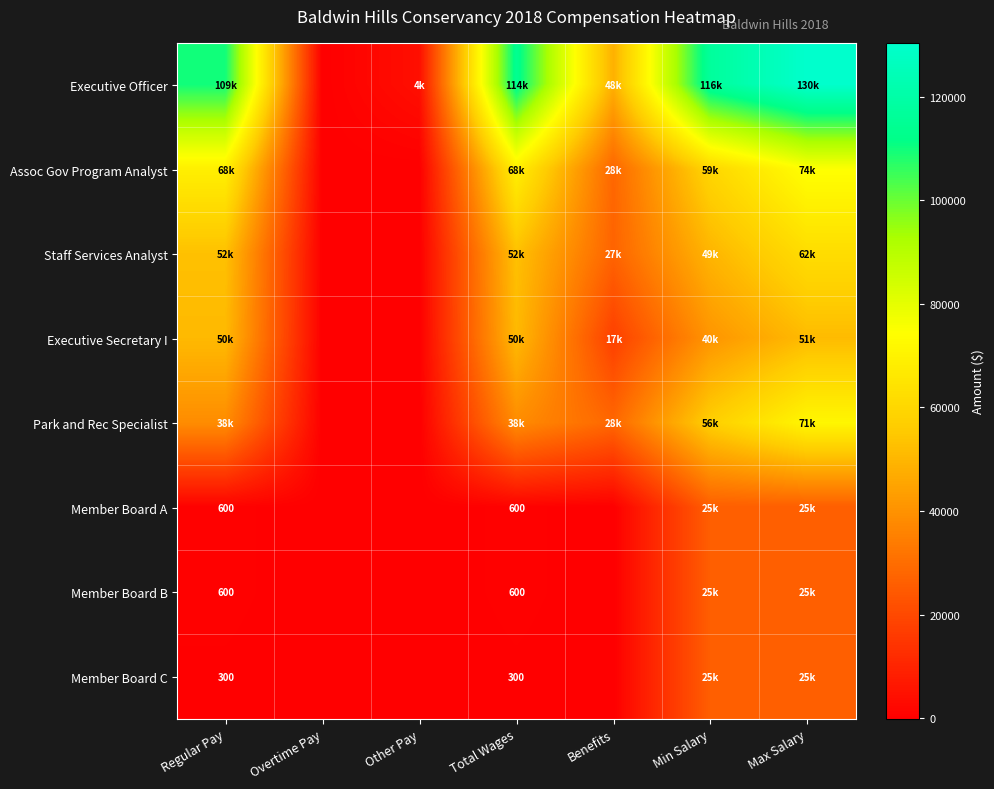

Which series has the widest spread of values?

Executive Officer